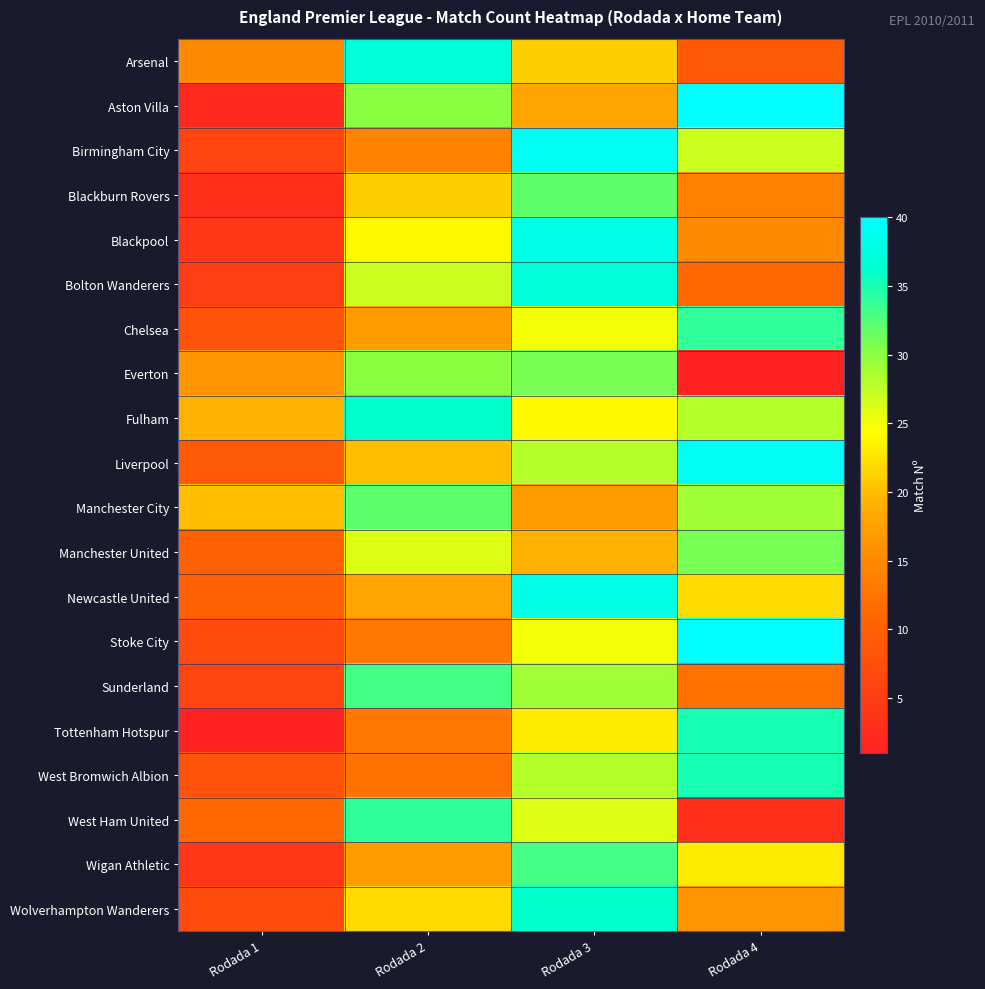

What is the total value across all series at Rodada 4?

464